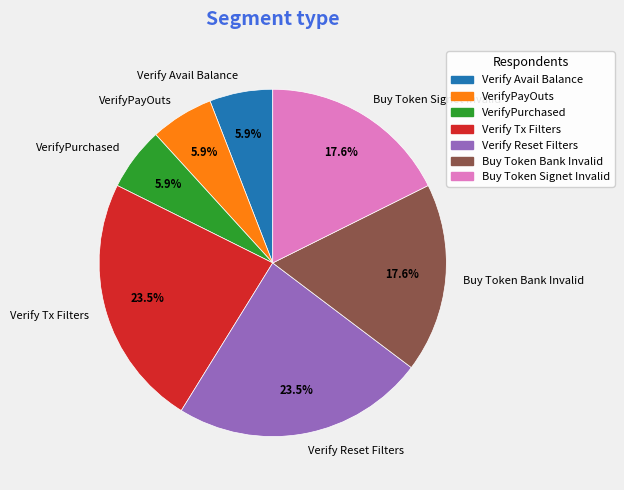

Is there any slice that represents more than half of the pie?

No